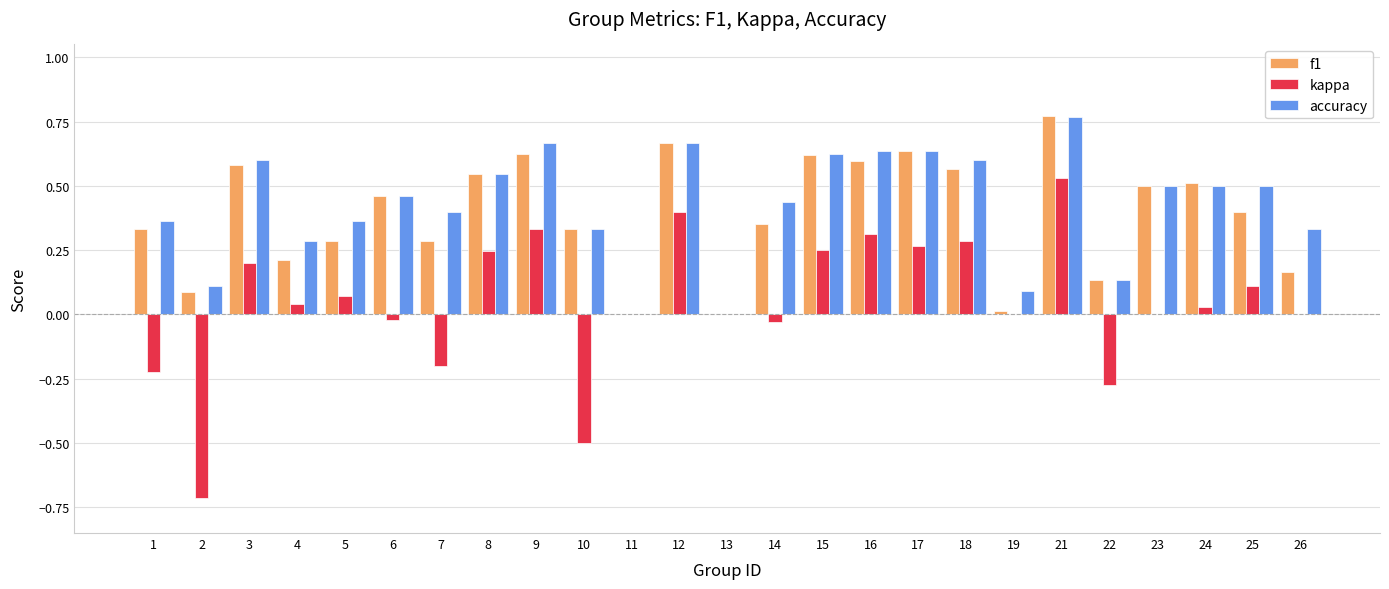

At which label does kappa reach its peak?

21